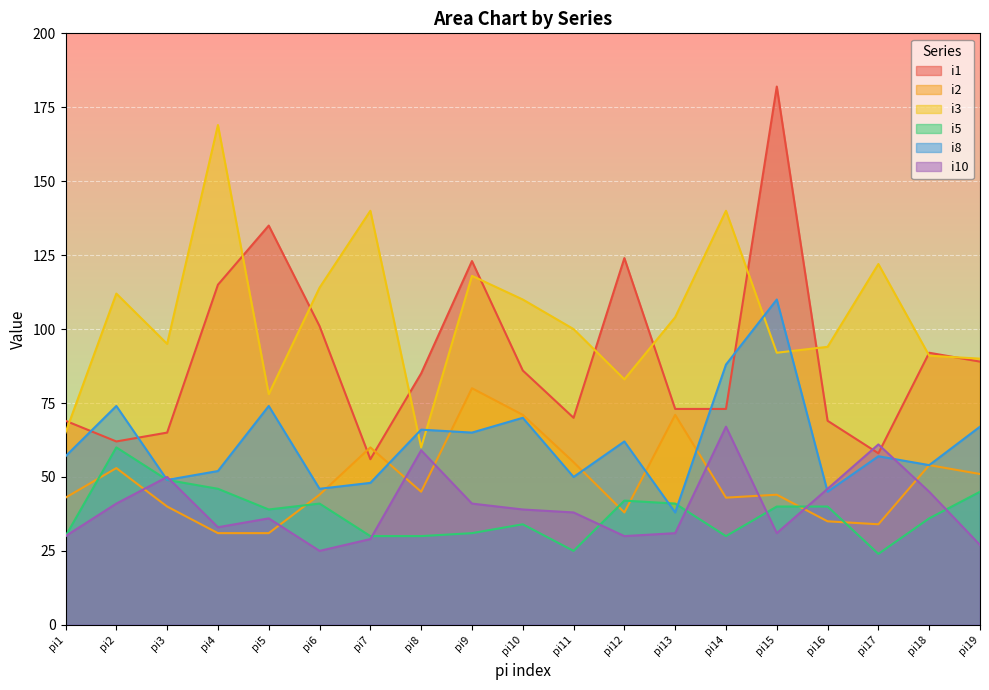

At which label does i2 first exceed 44?

pi2